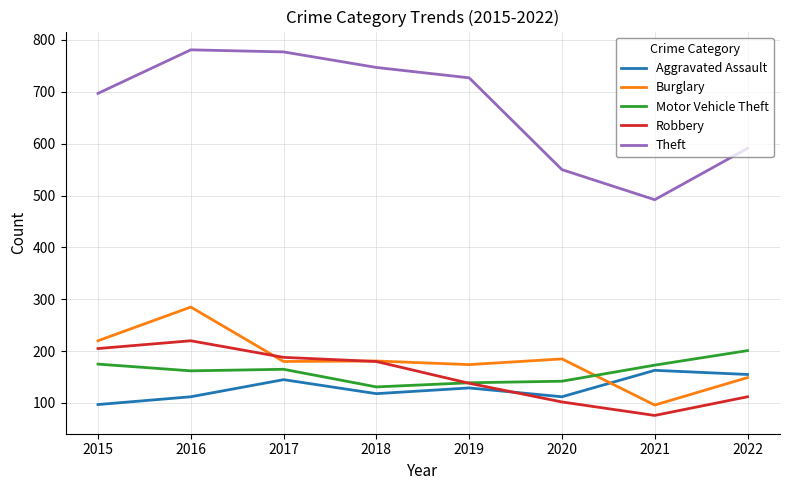

Which category has the lowest value in the Aggravated Assault series?

2015